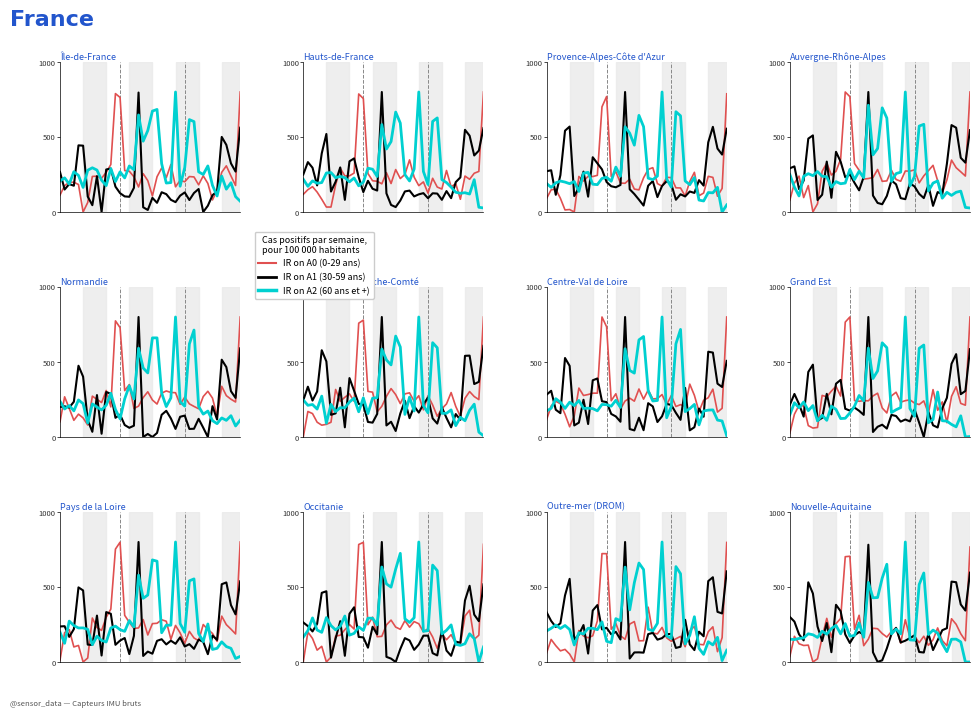

What is the spread (max minus min) of values at 24?

61.8